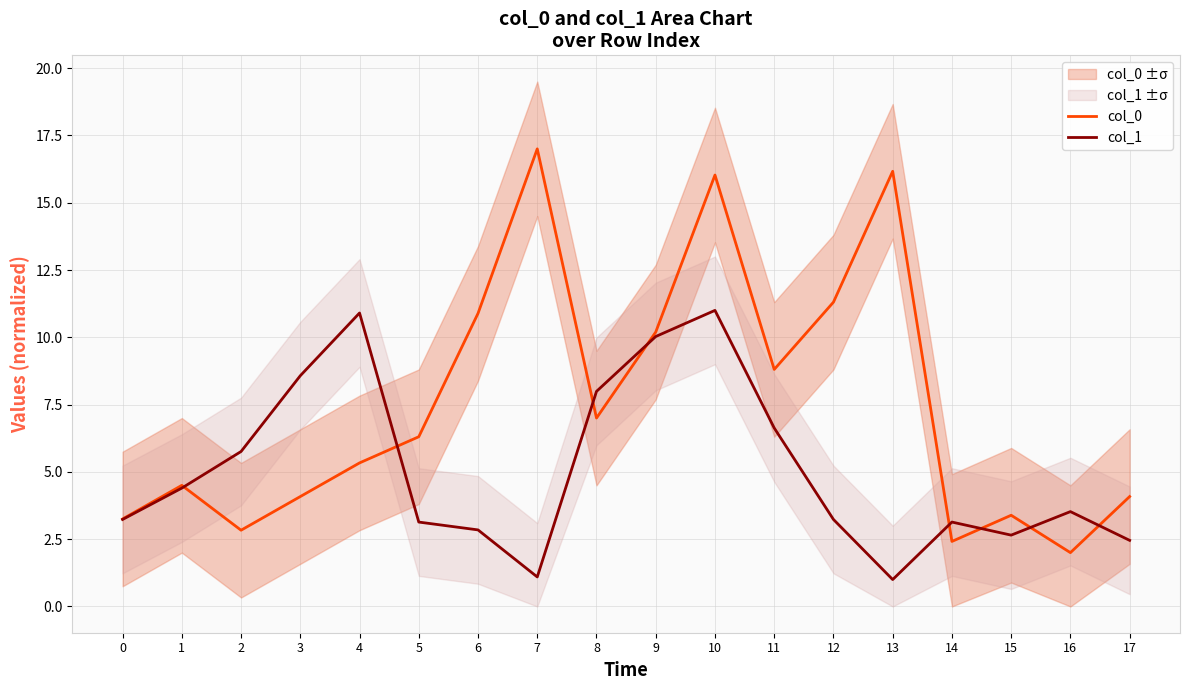

Reading left to right, what are all the values shown in this chart?

col_0: 0=3.2	1=4.5	2=2.8	3=4.1	4=5.3	5=6.3	6=10.9	7=17.0	8=7.0	9=10.2	10=16.0	11=8.8	12=11.3	13=16.2	14=2.4	15=3.4	16=2.0	17=4.1
col_1: 0=3.2	1=4.4	2=5.8	3=8.6	4=10.9	5=3.1	6=2.8	7=1.1	8=8.0	9=10.0	10=11.0	11=6.6	12=3.2	13=1.0	14=3.1	15=2.7	16=3.5	17=2.5